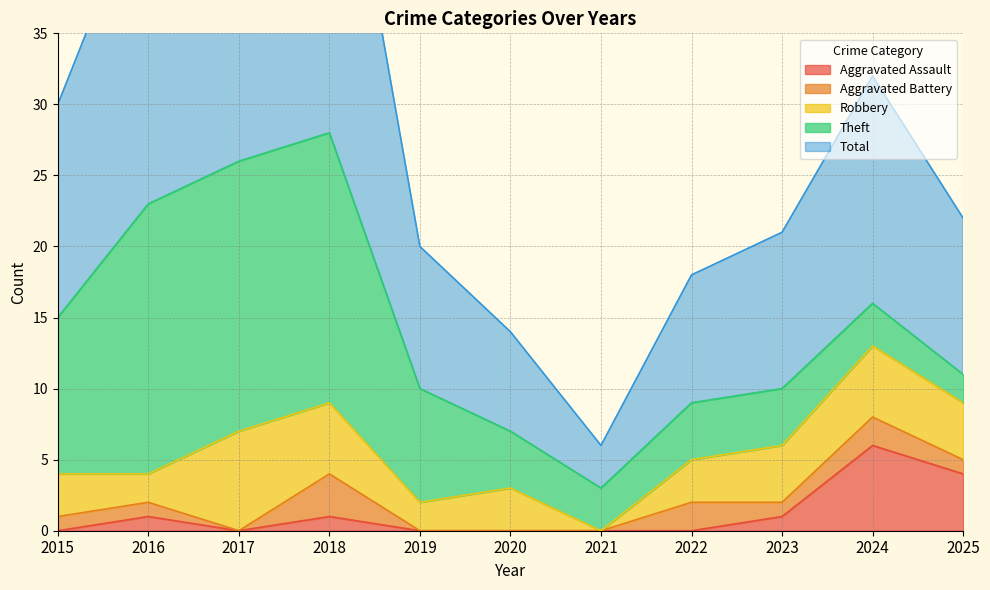

At which label is Aggravated Assault closest to 3?

2025